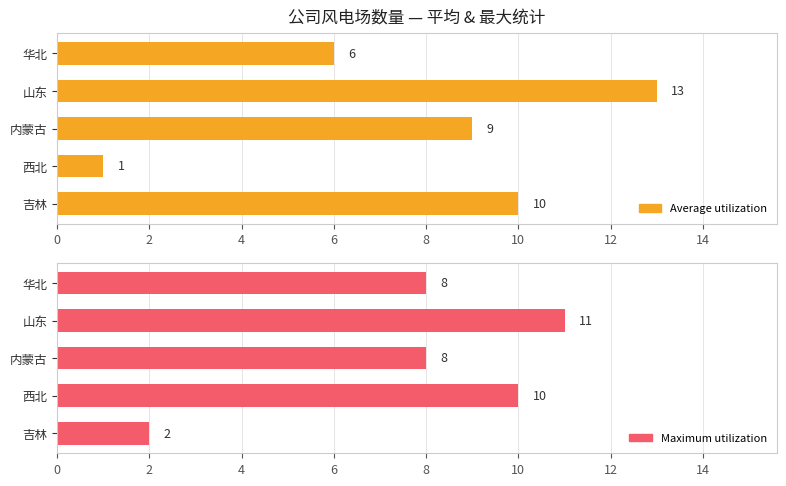

What are all the series names shown in the legend?

Average utilization, Maximum utilization